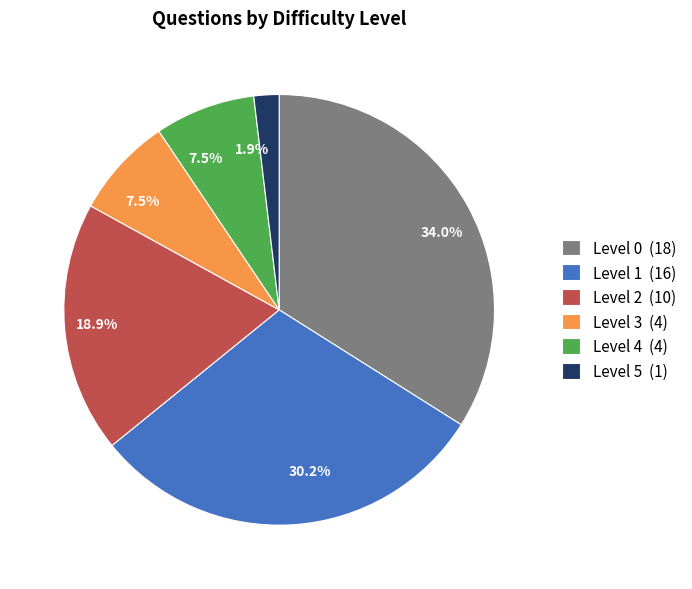

Between Level 2 and Level 0, which is larger?

Level 0